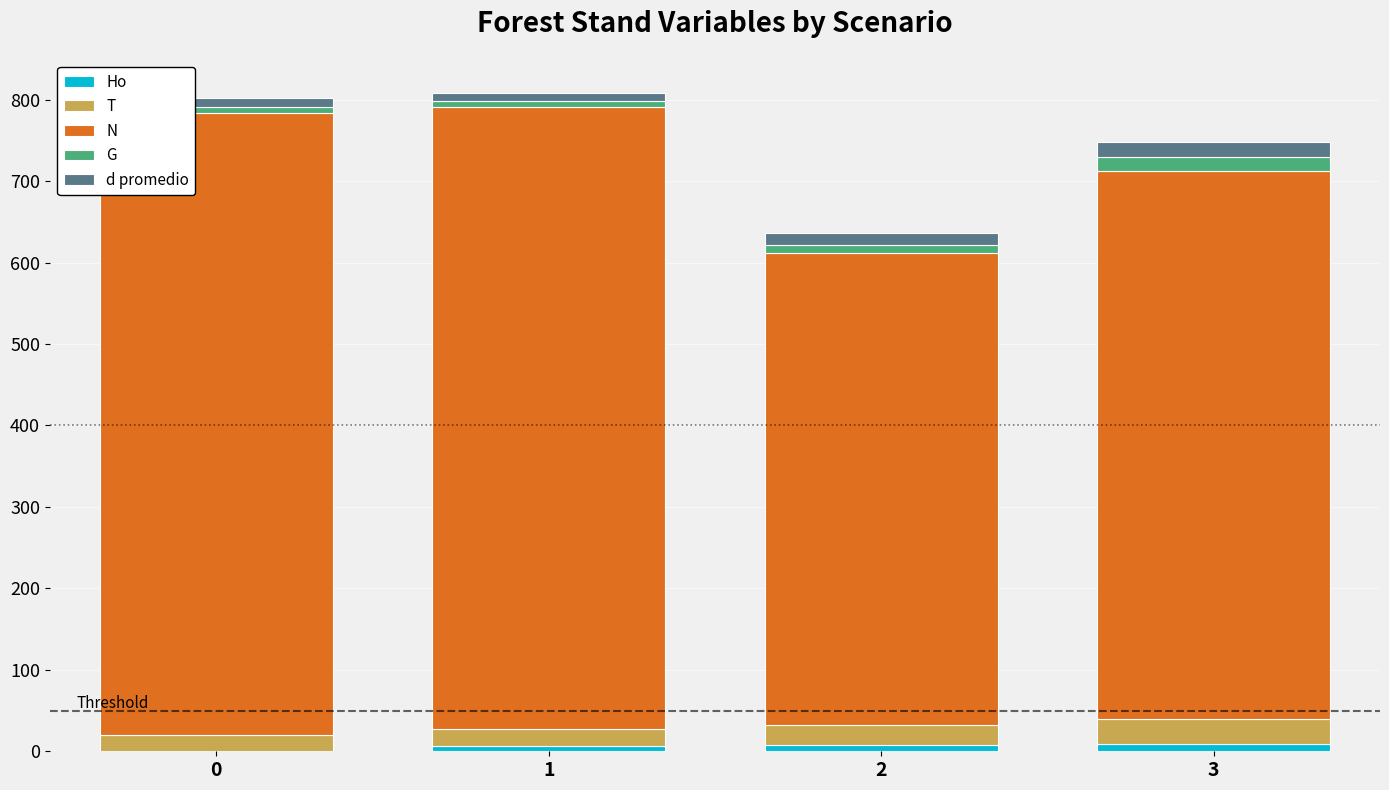

How many values in the Ho series exceed 7?

2